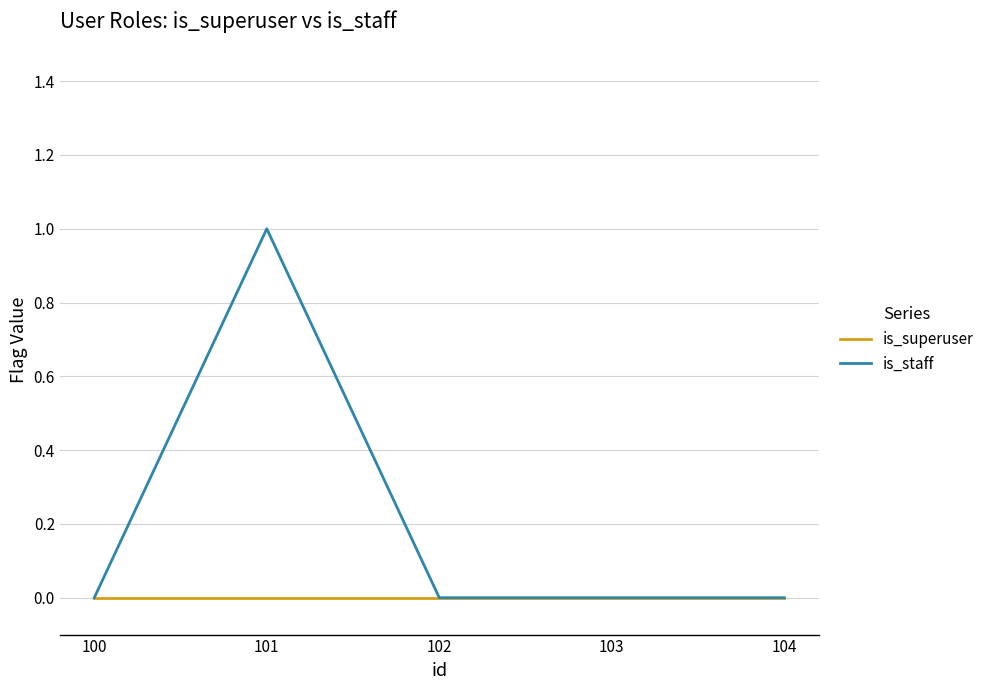

Count the number of categories in the chart.

5